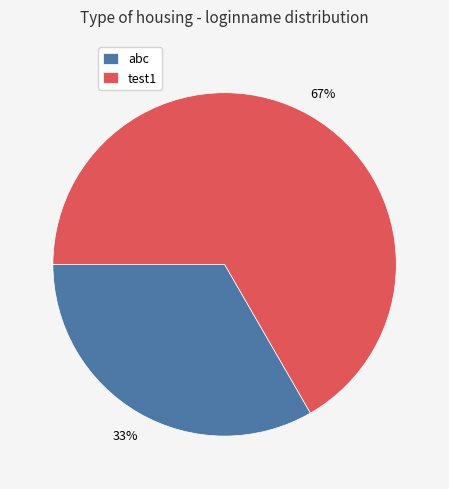

Do test1 and abc together represent more than half of the pie?

Yes